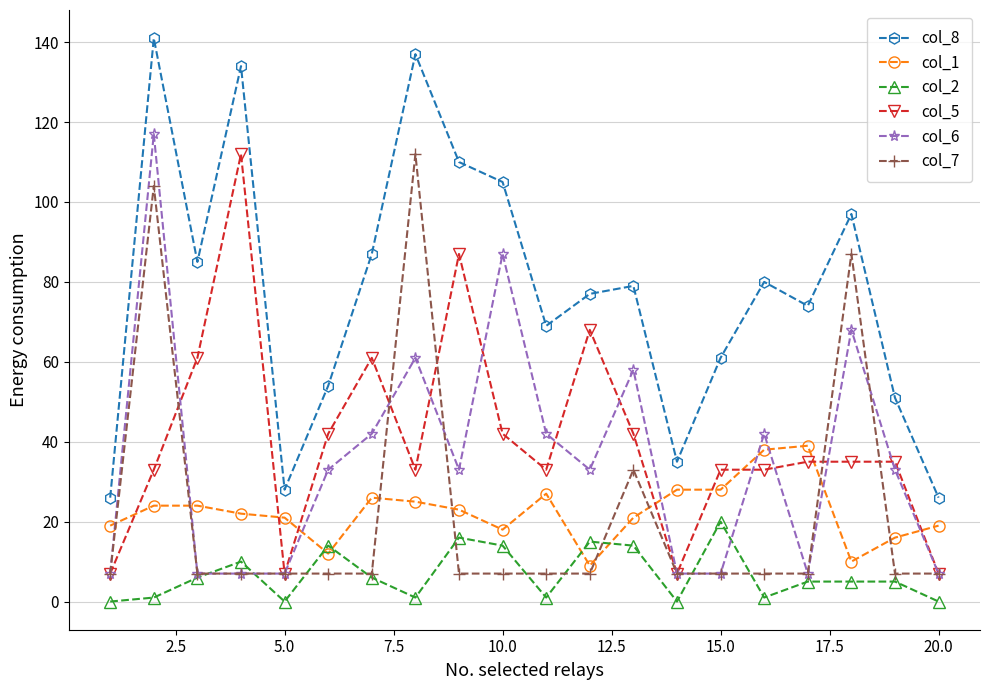

What is the maximum value shown in the chart?

141